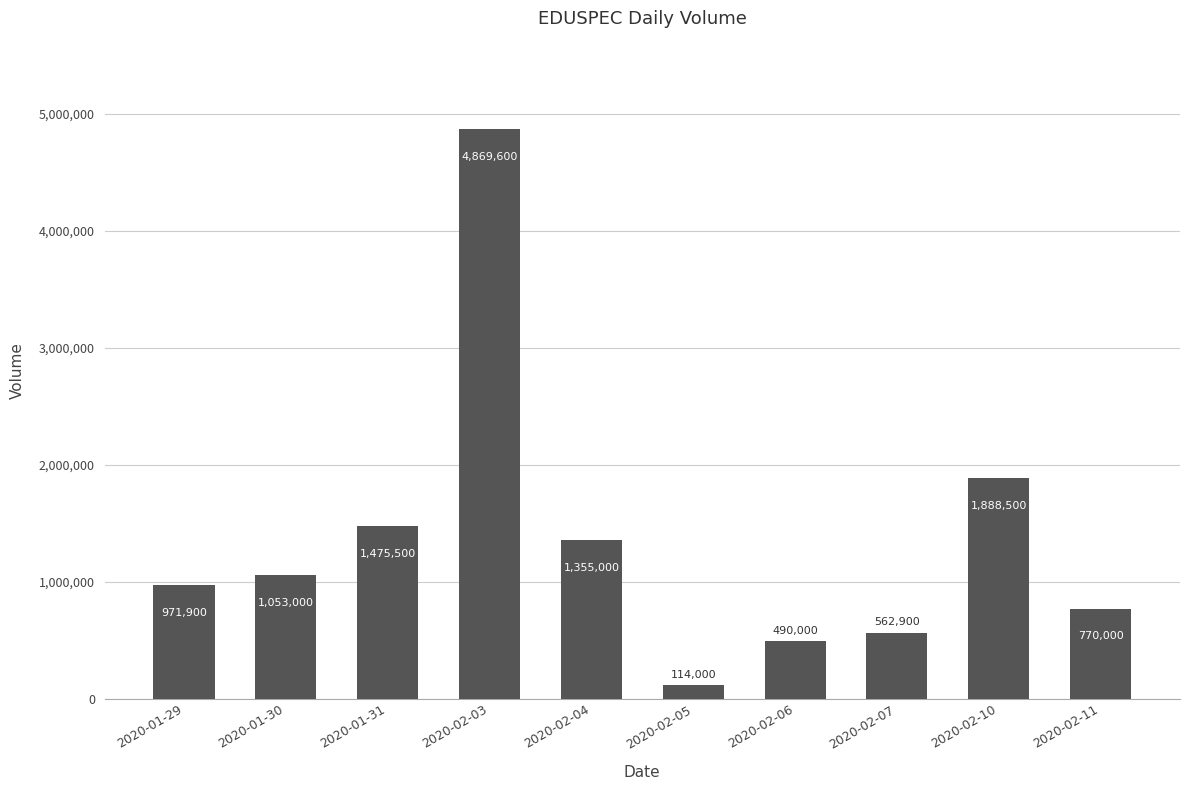

How many categories are shown in the chart?

10